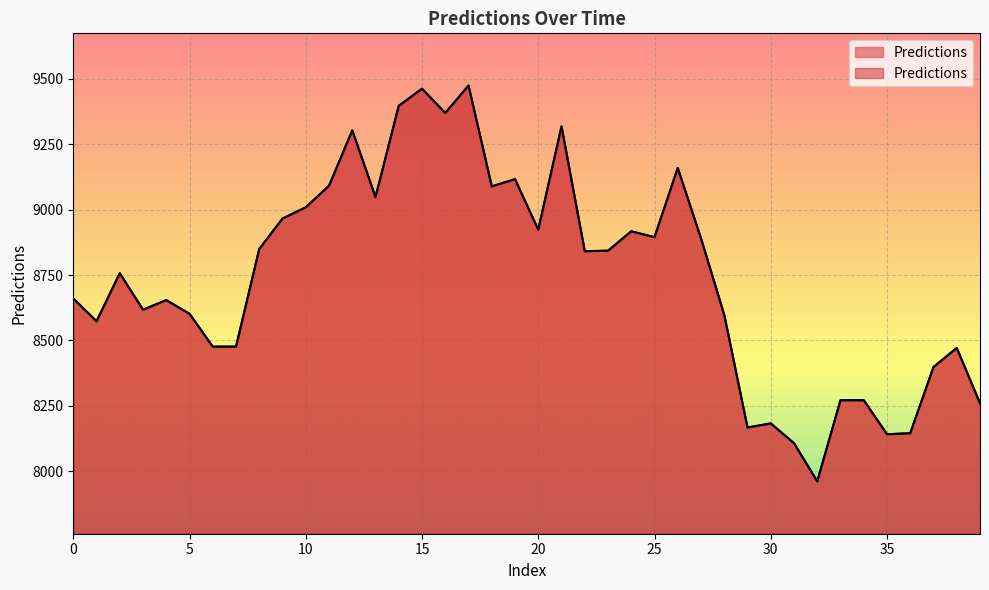

How many values are below 8841?

20